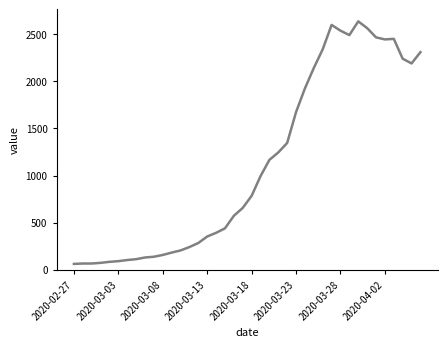

Does the chart have visible grid lines?

No